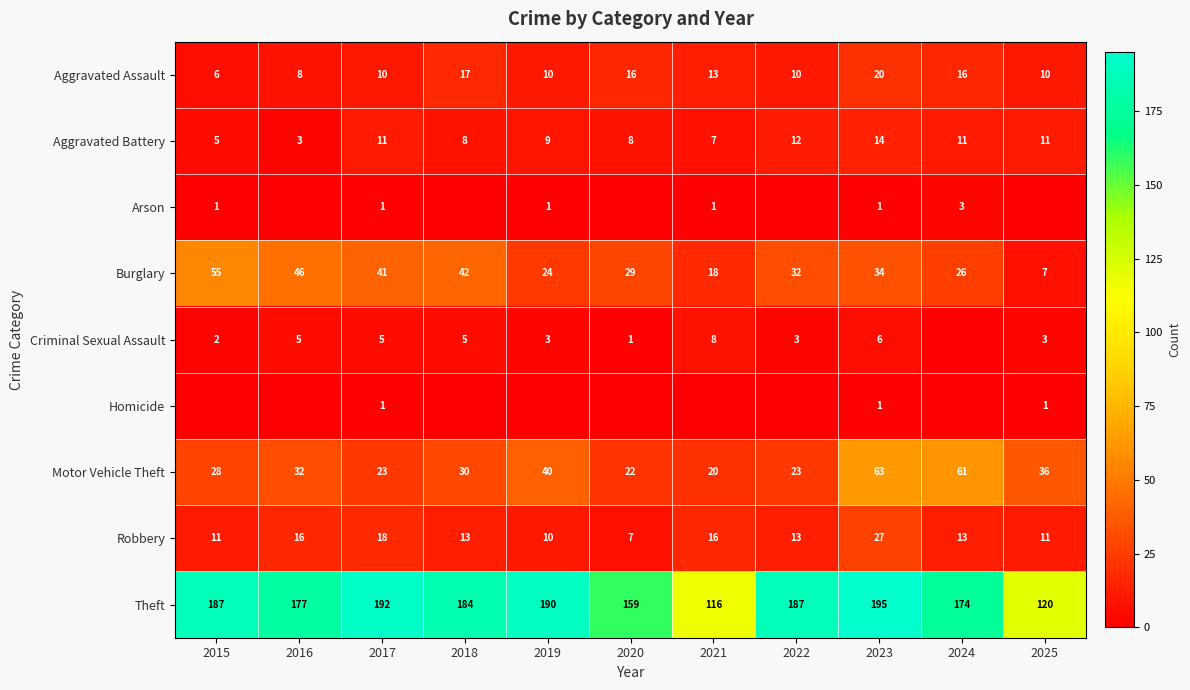

What is the greatest value displayed?

195